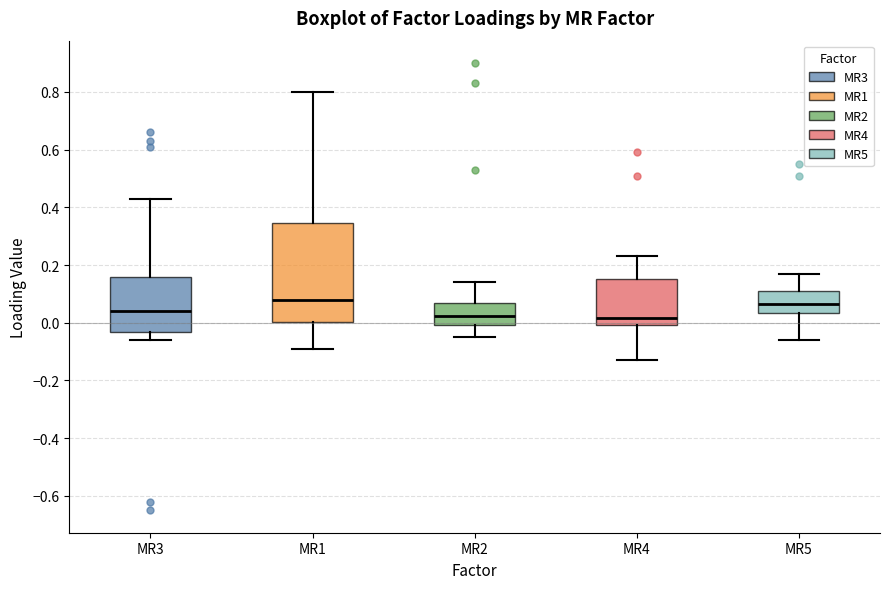

Comparing the boxes themselves (not the whiskers), which one is the tallest?

MR1